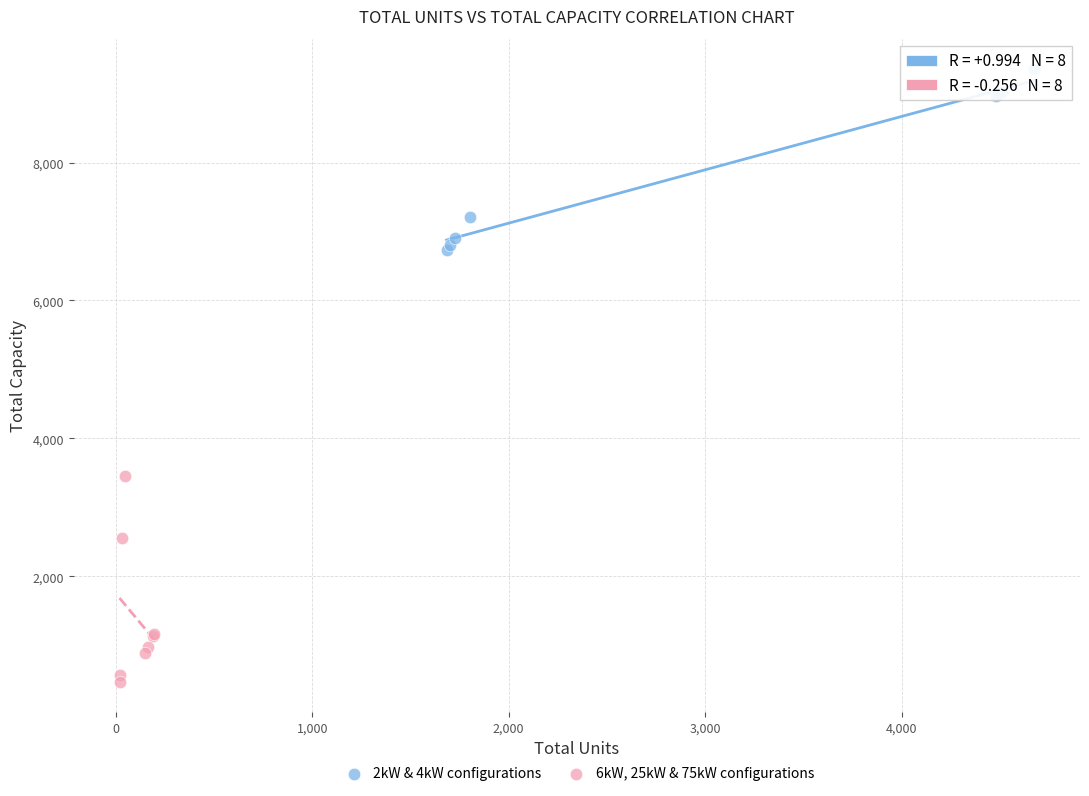

Which series reaches the maximum Y coordinate?

2kW & 4kW configurations